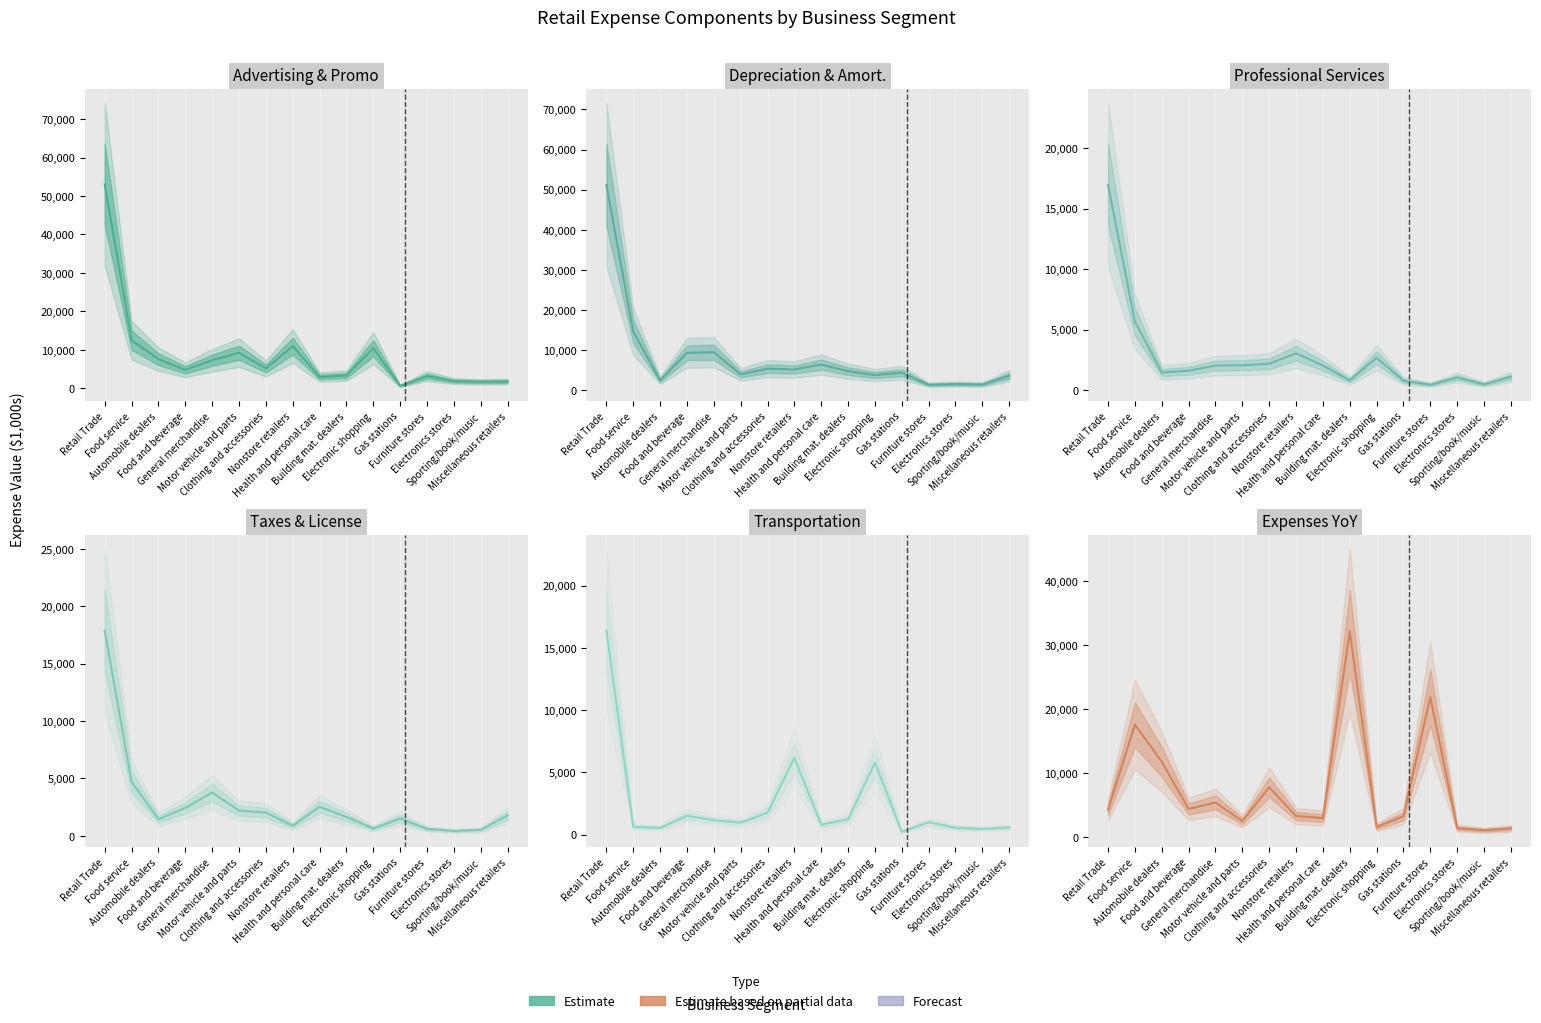

In taxes_and_license, how many points are lower than both neighbors (excluding endpoints)?

4